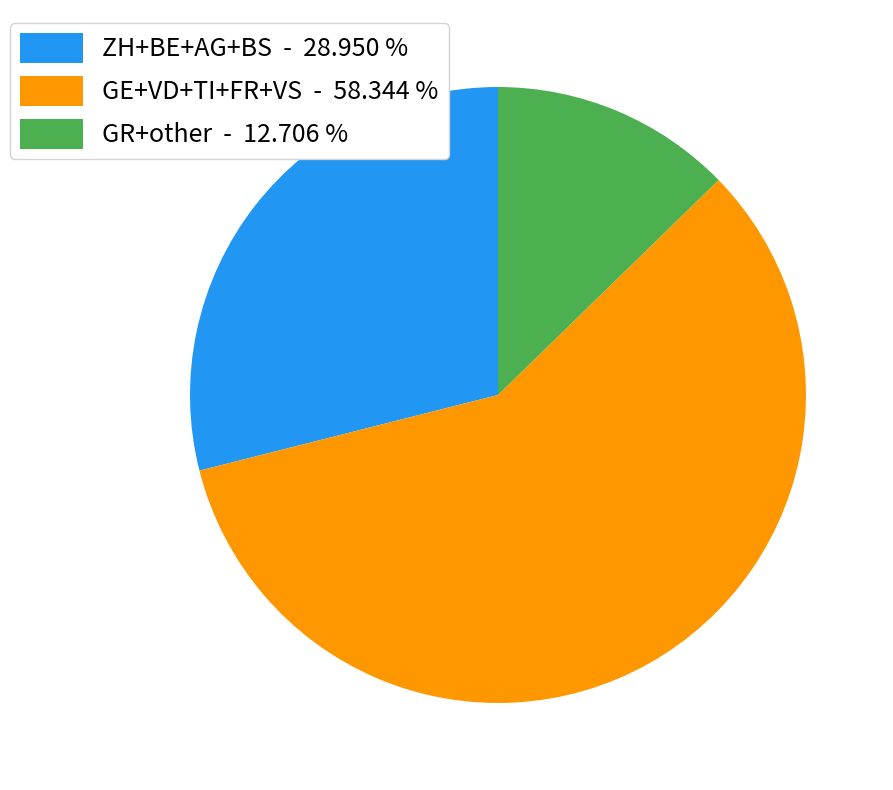

Does any single category account for the majority?

Yes